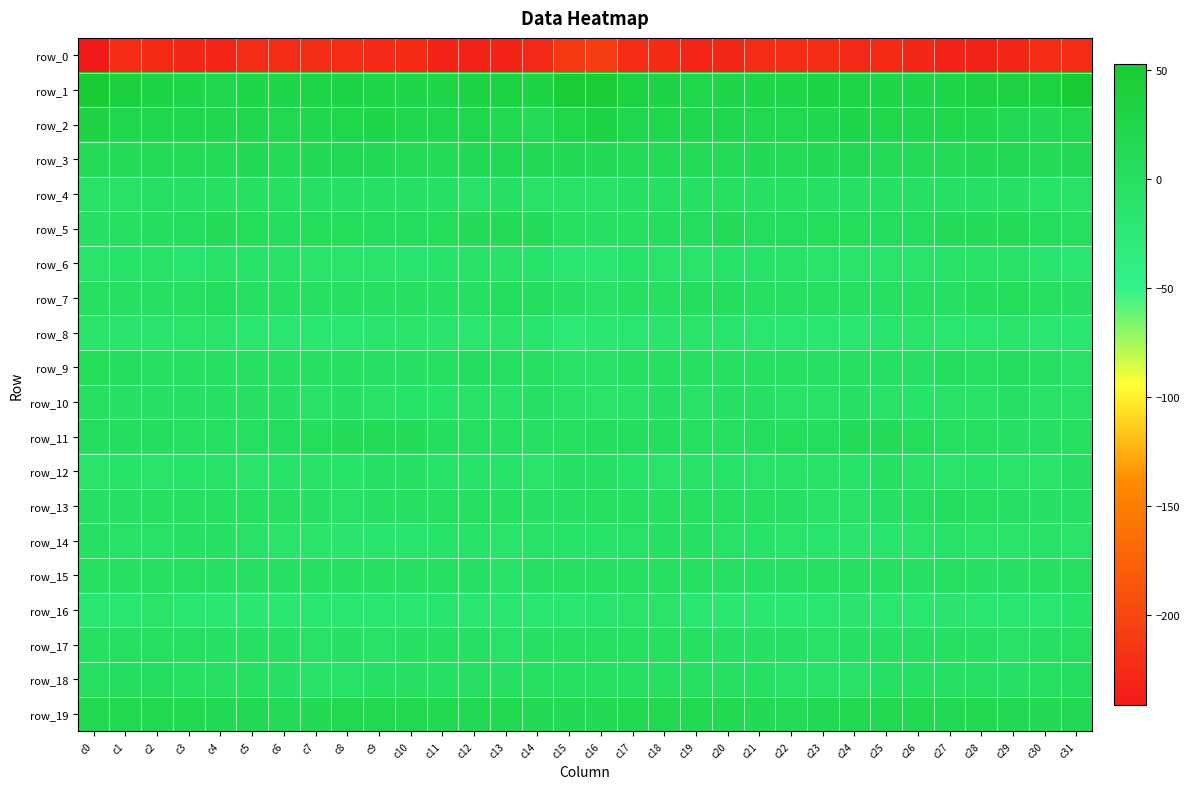

Reading left to right, extract all data points from this chart.

row_0: -241.5	-223.3	-225.8	-228.8	-231.0	-225.0	-225.1	-222.9	-225.2	-226.8	-226.4	-232.2	-233.3	-231.4	-227.5	-210.9	-209.9	-224.0	-226.2	-230.6	-228.7	-224.6	-224.7	-222.8	-226.7	-226.0	-228.7	-233.2	-232.7	-230.1	-223.5	-223.8
row_1: 52.4	39.2	30.9	27.3	23.4	27.8	26.2	28.9	29.9	27.4	27.3	26.0	30.6	34.5	32.5	48.0	49.5	35.5	30.1	25.0	25.4	27.5	26.4	29.8	29.4	26.9	26.8	26.7	33.2	33.5	36.1	52.6
row_2: 33.1	23.7	23.7	22.4	20.5	20.5	18.2	21.7	24.8	26.3	22.2	23.8	23.4	17.8	11.5	24.0	30.0	23.5	24.2	21.1	21.4	18.9	19.2	22.6	26.2	24.7	21.9	24.8	21.5	14.8	12.8	19.9
row_3: 10.5	8.9	10.2	10.2	11.1	12.8	12.1	12.7	15.0	13.0	10.4	11.0	12.6	15.1	12.4	13.9	13.3	9.8	10.8	10.0	12.1	12.6	12.2	13.6	14.9	11.7	9.9	11.8	13.4	14.7	11.7	13.6
row_4: -7.3	-6.8	-3.1	-4.3	-1.6	-2.2	-2.0	-4.2	-5.5	-5.1	-3.0	-4.6	-6.4	-4.8	-8.7	-9.3	-6.7	-5.0	-3.1	-4.1	-1.0	-2.8	-1.9	-4.9	-5.6	-4.4	-3.4	-5.4	-5.9	-5.6	-10.2	-8.1
row_5: -5.1	-2.2	2.3	2.1	7.6	5.7	4.3	5.8	6.2	5.2	4.9	6.1	8.0	9.7	7.6	-1.6	-5.0	-0.7	2.3	3.6	7.6	4.5	5.1	5.8	6.3	4.5	5.0	7.5	8.3	10.1	5.1	1.8
row_6: -12.7	-10.3	-9.4	-13.3	-9.3	-10.5	-9.4	-10.8	-12.5	-11.5	-12.9	-10.3	-6.7	-6.2	-9.5	-19.9	-19.1	-10.1	-11.6	-12.1	-9.9	-10.1	-9.2	-12.0	-11.9	-12.1	-12.6	-8.2	-6.5	-6.2	-12.9	-17.7
row_7: -1.2	-0.9	0.4	0.5	4.9	-0.2	0.4	0.8	0.5	0.4	-0.1	-2.1	1.3	4.6	4.9	-5.5	-6.4	-1.5	-0.1	2.2	3.3	-1.0	1.5	0.3	0.5	0.4	-0.6	-1.7	2.8	6.1	1.7	-3.6
row_8: -10.8	-14.4	-15.1	-12.2	-12.1	-15.4	-16.9	-16.2	-17.1	-14.4	-12.5	-14.2	-16.2	-12.7	-13.8	-23.3	-20.5	-16.7	-14.1	-11.8	-13.7	-16.3	-16.5	-16.5	-16.6	-13.3	-12.8	-15.2	-15.6	-11.2	-17.7	-20.7
row_9: 6.4	2.9	-0.0	0.5	1.4	1.3	-0.0	-2.1	-1.3	-3.1	-5.7	1.7	2.2	1.7	1.5	-7.2	-7.5	-0.4	0.2	0.4	1.6	0.5	-0.4	-2.6	-0.8	-5.3	-3.6	3.4	1.3	2.7	-1.7	-6.7
row_10: -1.9	-5.6	-5.3	-5.7	-5.8	-3.4	-5.4	-8.2	-5.5	-8.3	-9.5	-9.7	-7.8	-6.3	-5.1	-8.5	-11.1	-7.6	-4.5	-6.9	-4.3	-3.7	-6.9	-7.7	-5.7	-9.3	-9.8	-8.7	-7.2	-5.6	-6.6	-8.6
row_11: 3.2	3.4	3.1	1.6	1.5	1.4	4.7	5.6	7.0	9.0	6.7	2.8	1.8	-0.9	-3.3	-0.0	3.1	2.6	2.5	1.4	1.3	2.4	5.6	5.3	8.2	8.4	5.8	1.3	1.8	-2.8	-3.4	-1.4
row_12: -11.1	-10.0	-10.9	-10.2	-9.1	-10.7	-9.6	-8.3	-10.6	-4.3	-4.4	-10.6	-9.9	-9.7	-11.8	-5.7	-3.9	-9.6	-11.4	-9.3	-9.5	-11.2	-8.0	-9.4	-9.5	-2.4	-7.0	-11.2	-9.5	-10.7	-11.3	-3.5
row_13: -3.6	-2.9	-1.6	-0.5	-0.8	-0.4	-1.4	-5.6	-6.8	-4.4	-1.8	1.2	1.3	-0.9	-4.3	-3.9	-1.1	-1.4	-1.5	-0.1	-1.0	-0.1	-3.0	-6.1	-6.6	-3.2	-0.6	2.1	0.4	-2.6	-5.6	-5.5
row_14: -4.7	-8.2	-6.3	-4.2	-5.5	-8.0	-11.7	-12.3	-14.8	-13.2	-13.3	-9.6	-10.2	-12.2	-9.0	-10.2	-10.2	-7.4	-5.5	-3.9	-6.2	-9.5	-11.9	-13.1	-14.5	-13.1	-12.6	-8.3	-11.8	-11.5	-8.8	-11.1
row_15: 1.3	0.5	0.3	-1.0	-3.6	-3.3	-4.7	-0.2	0.3	0.2	-3.0	-1.6	-4.6	-6.3	-2.8	-1.6	-0.6	1.0	-0.0	-1.9	-3.4	-3.9	-3.5	0.4	0.6	-1.0	-3.0	-2.2	-5.7	-5.6	-1.6	-1.0
row_16: -17.8	-15.4	-12.3	-15.3	-20.5	-20.7	-19.9	-17.8	-15.3	-15.8	-16.6	-13.8	-15.7	-16.6	-16.7	-15.2	-13.8	-12.8	-12.6	-17.5	-20.7	-20.4	-19.7	-16.7	-14.9	-16.5	-15.4	-14.2	-16.3	-16.8	-15.3	-10.3
row_17: -1.8	-1.0	-0.5	-0.7	-4.4	-4.4	-4.9	-6.9	-5.8	-6.1	-4.0	-2.1	-3.2	-6.9	-4.9	-2.2	-1.1	-0.4	-0.4	-1.7	-4.6	-4.2	-6.0	-6.6	-5.4	-5.9	-2.8	-1.9	-5.2	-6.7	-2.7	-1.3
row_18: 0.7	2.6	2.2	0.8	-0.2	-1.7	-4.5	-8.0	-7.5	-5.5	-3.3	-5.0	-3.3	-4.0	-2.5	-1.5	-1.1	2.0	1.5	0.7	-0.5	-2.1	-6.6	-7.9	-6.8	-4.4	-3.8	-4.9	-3.0	-4.1	-0.3	4.0
row_19: 19.8	18.2	18.2	16.8	15.8	14.9	9.7	12.7	17.4	18.2	18.6	16.7	15.4	16.4	13.6	12.7	13.3	16.7	17.8	16.0	16.1	13.1	9.4	14.9	18.1	18.3	18.5	15.3	16.4	15.2	13.5	15.1